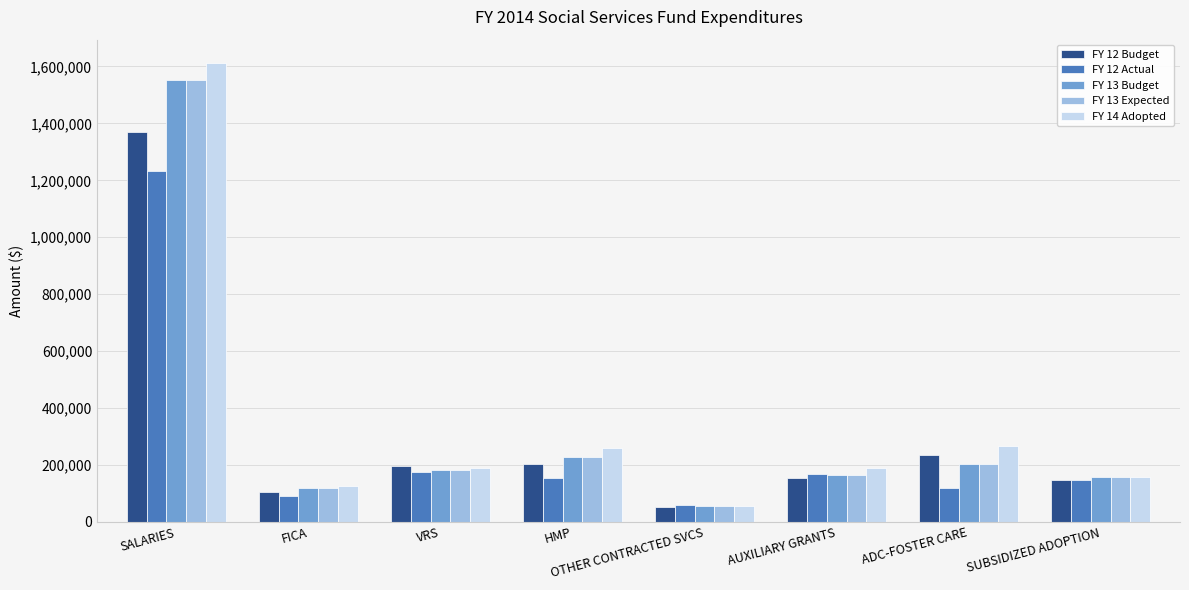

The FY 13 Budget series shows 227040 at HMP. True or false?

True